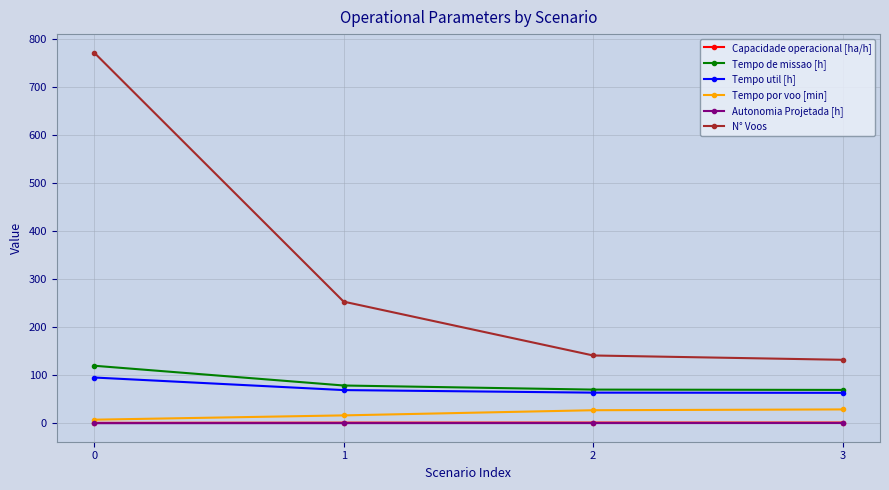

The value of Tempo de missao [h] at 1 is 26.9. True or false?

False